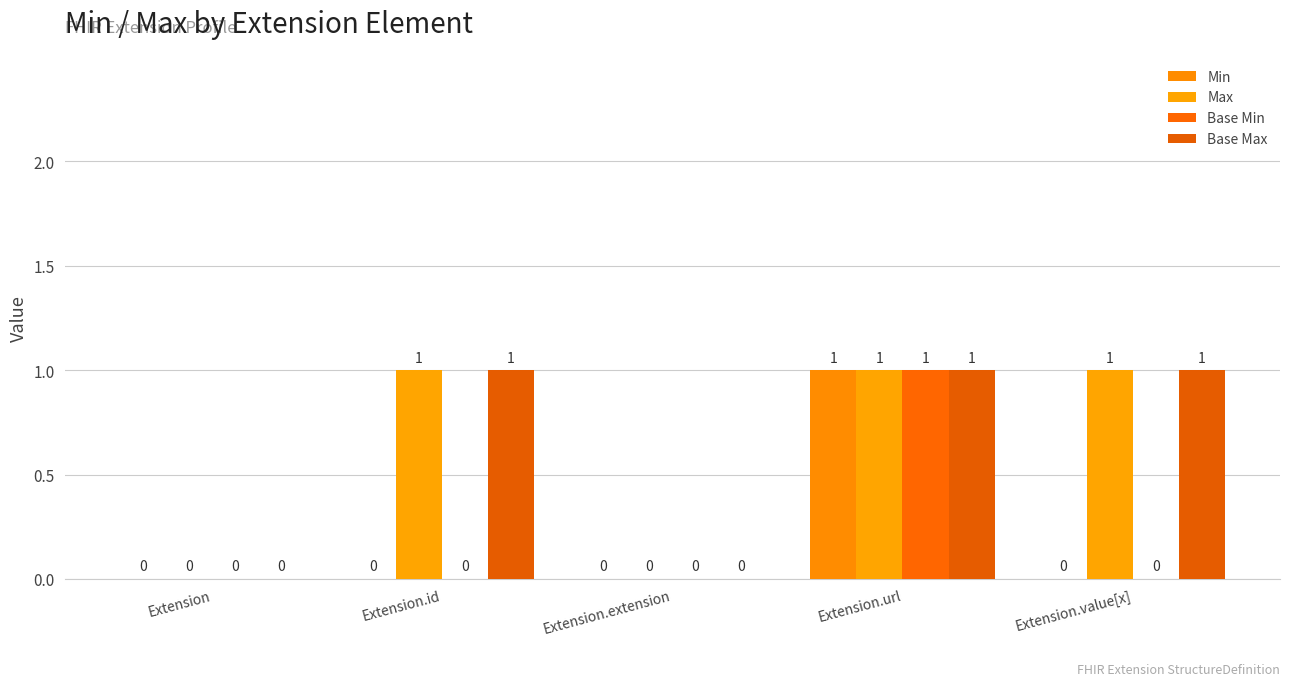

Count the Max values in the range 0 to 1.

5